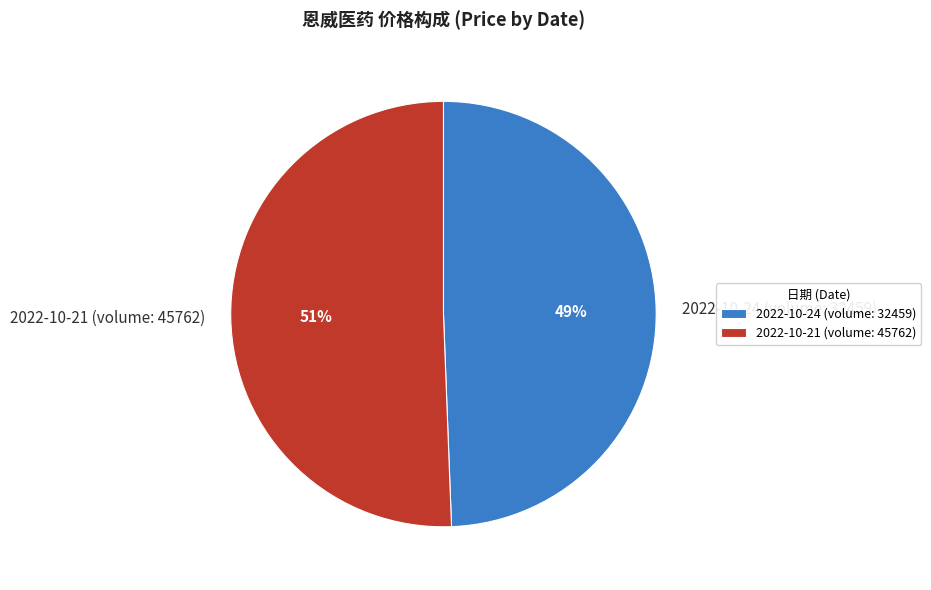

Is there a majority slice in this chart?

Yes